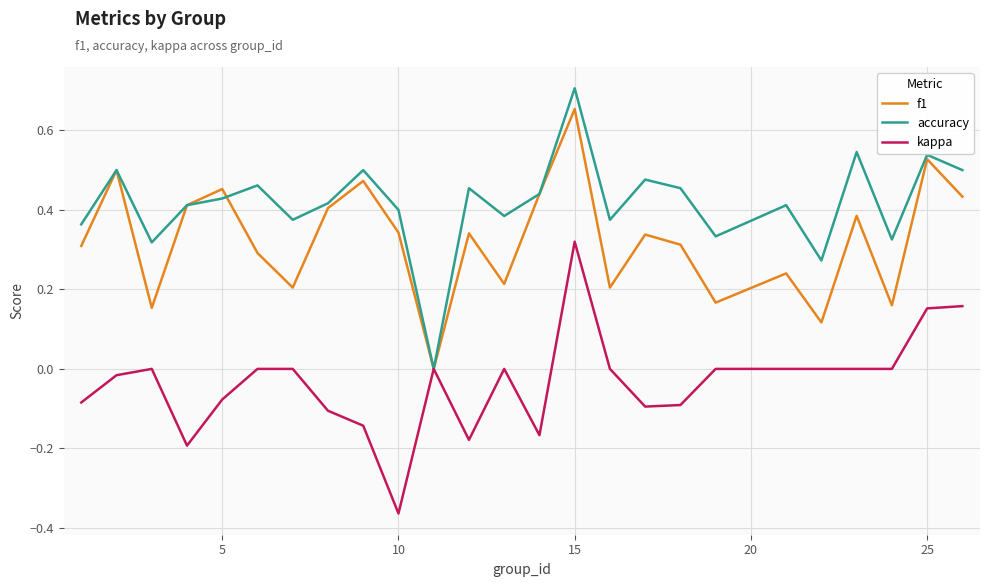

Which series has the largest total across all categories?

accuracy